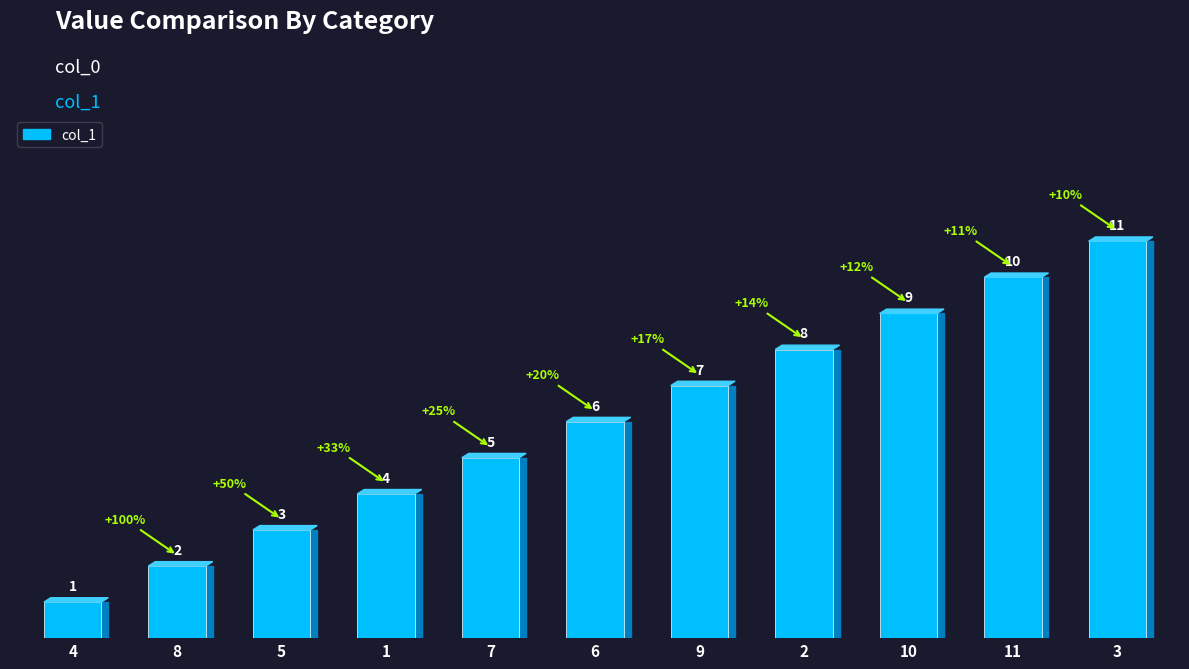

How many data points are less than 6?

5